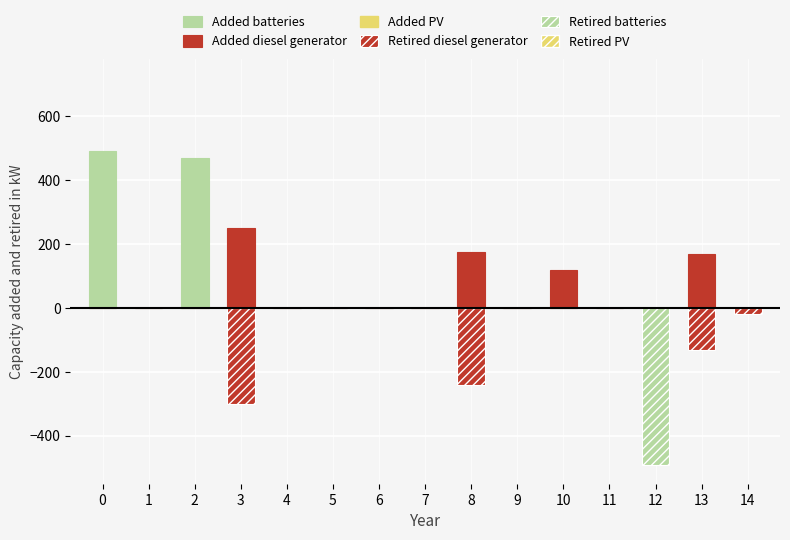

What is the sum of all Added batteries values?

960